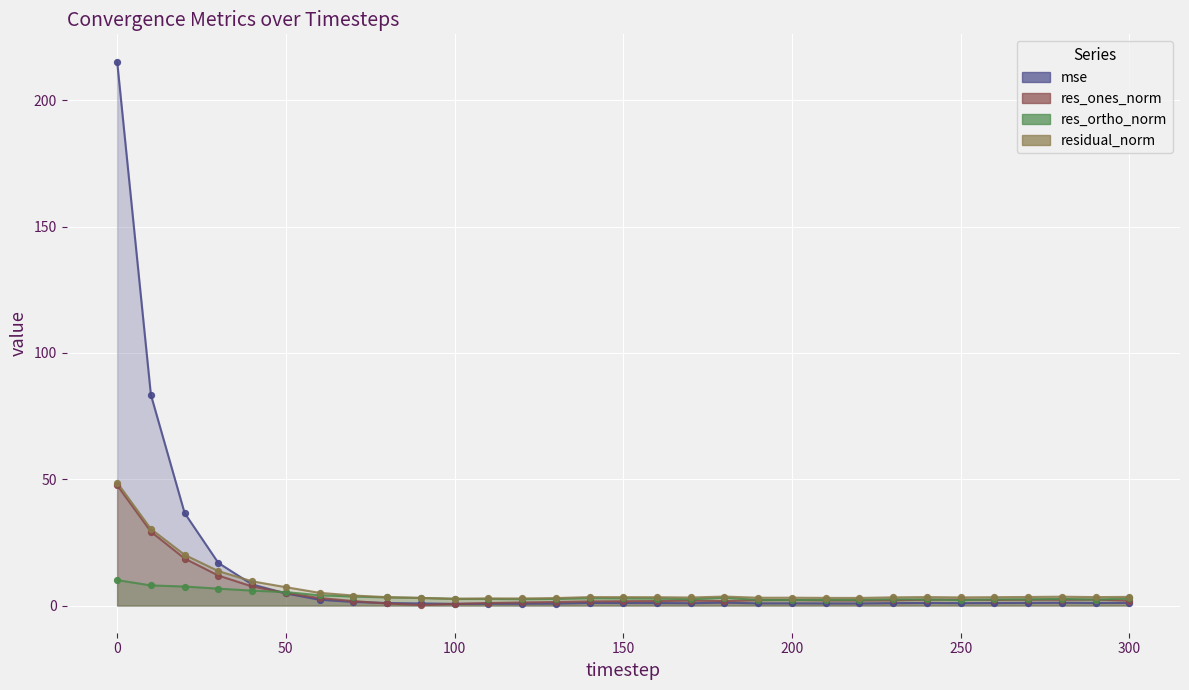

What are all the series names shown in the legend?

mse, res_ones_norm, res_ortho_norm, residual_norm